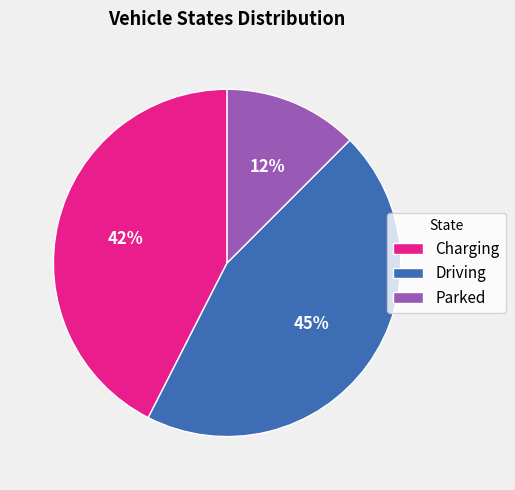

The Driving slice represents 54% of the pie. True or false?

False